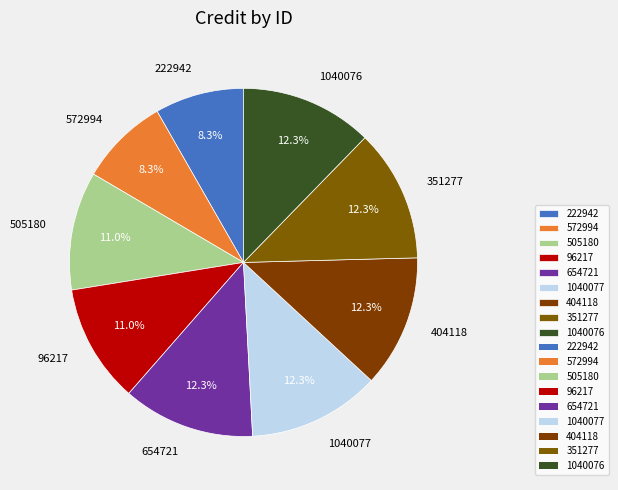

To the nearest percent, what is the difference between the 96217 and 351277 slice percentages?

1%